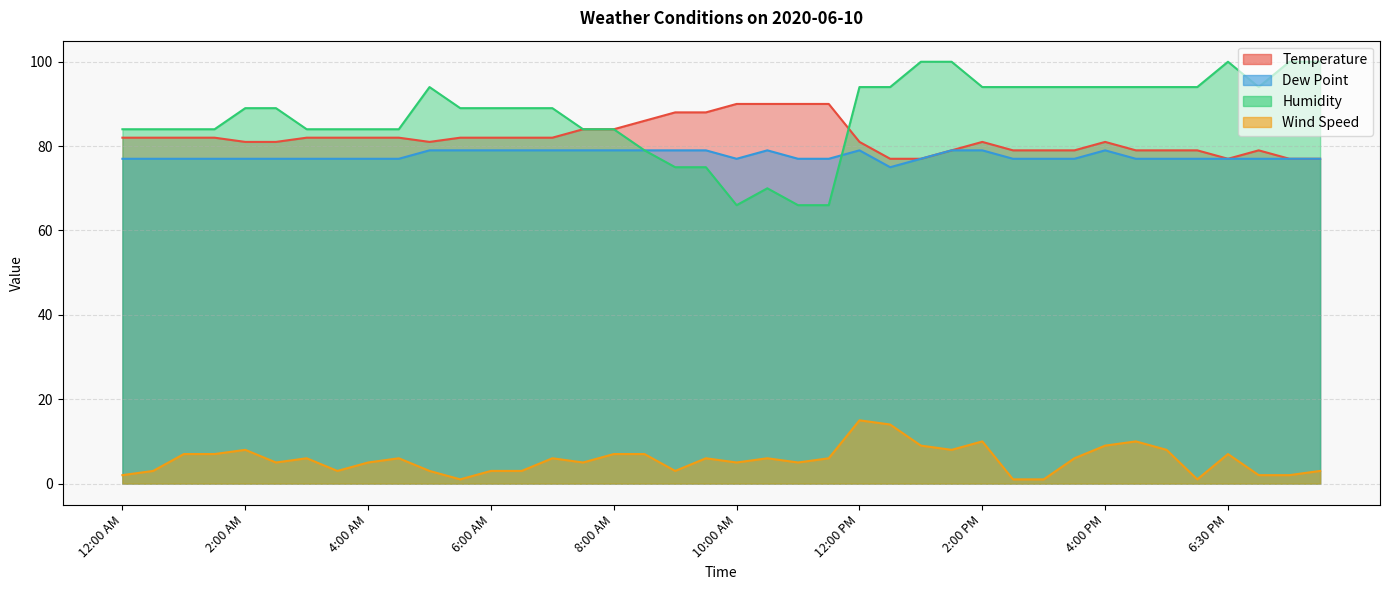

Which category has the lowest value in the Humidity series?

10:00 AM